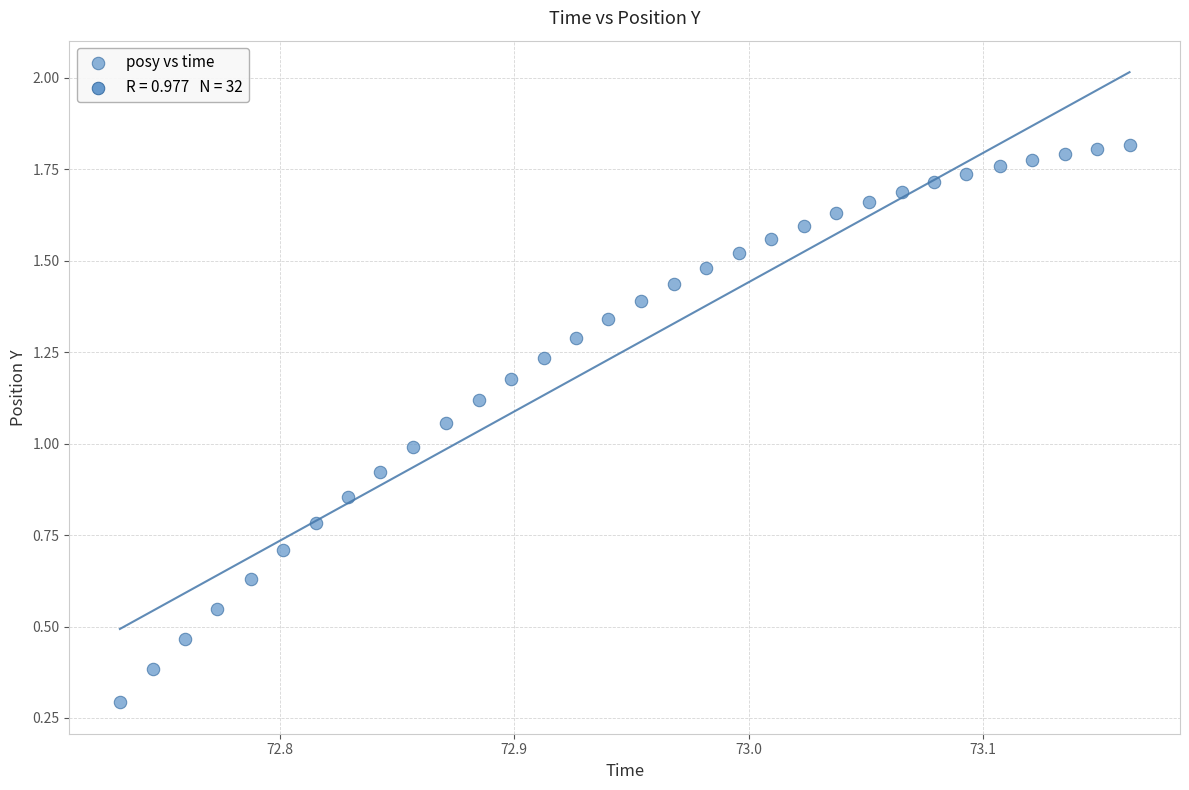

What is the range of X values (max minus min)?

0.4